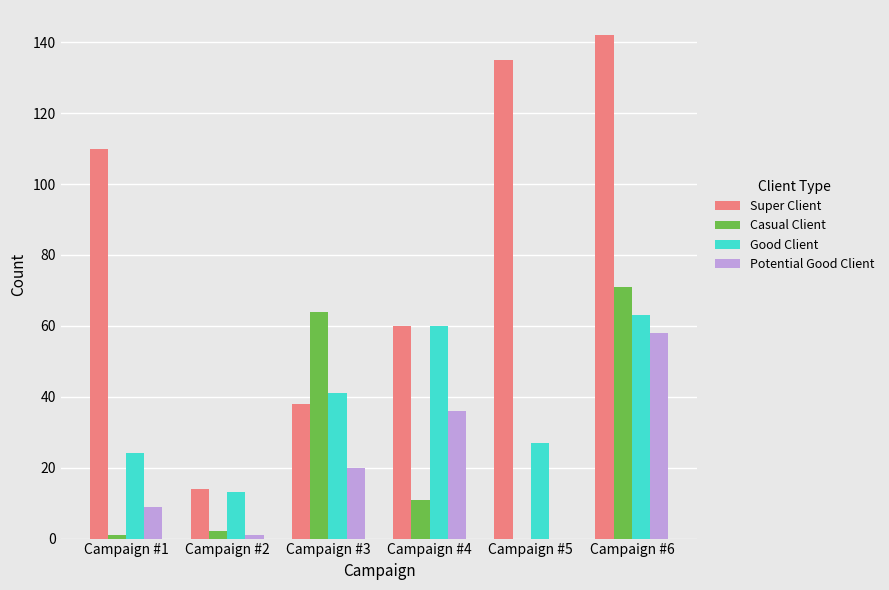

Where is Casual Client nearest to the value 35?

Campaign #4